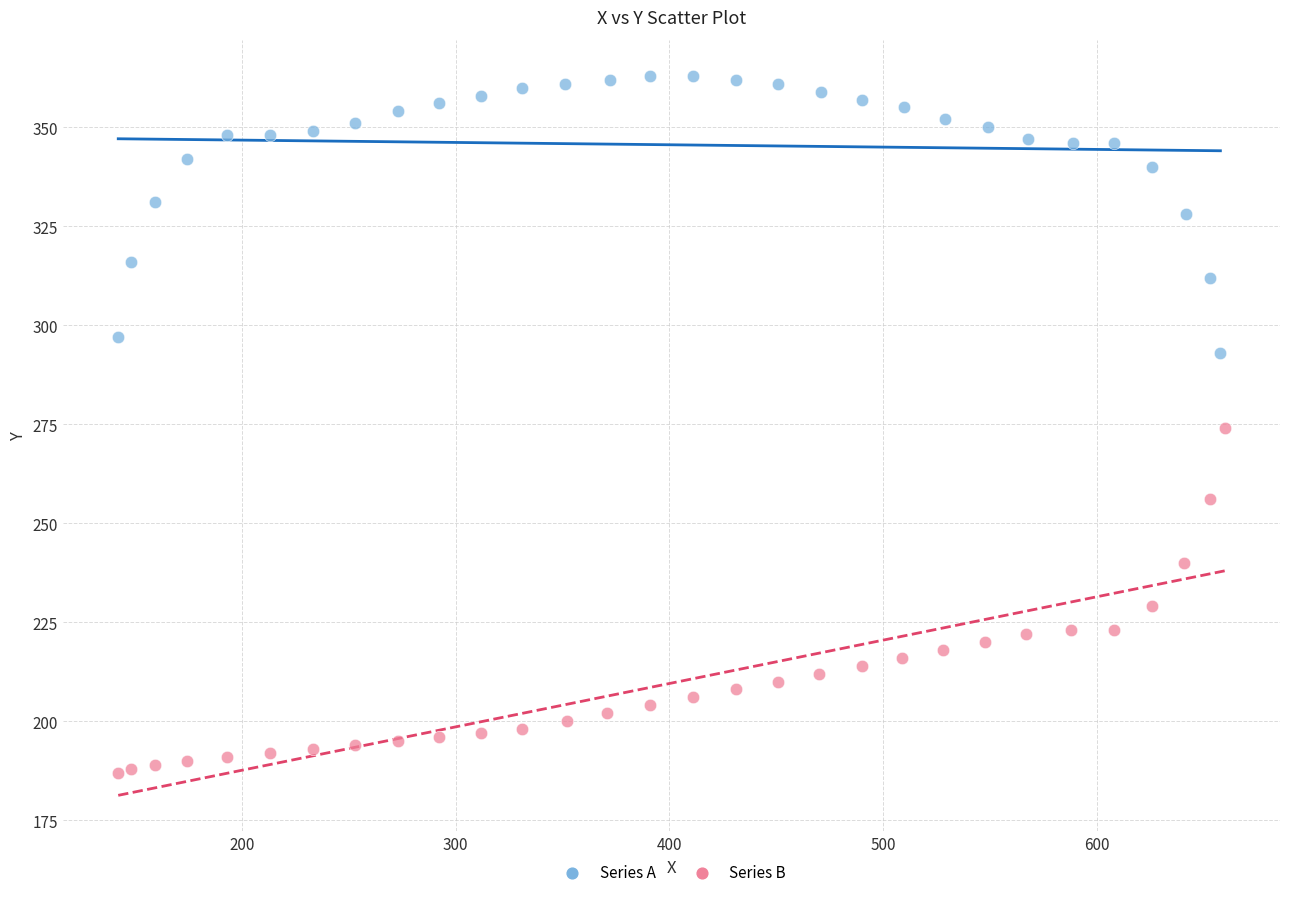

Which series reaches the minimum Y coordinate?

Series B